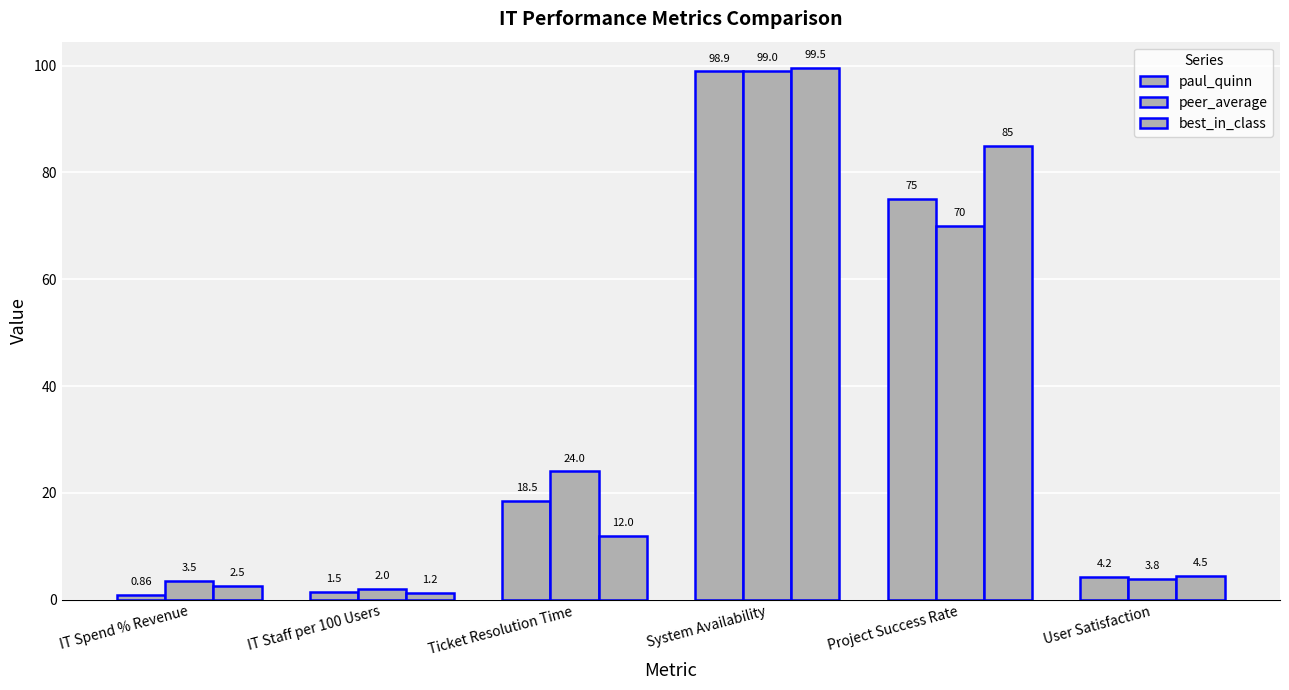

How many bars are there in each group?

3